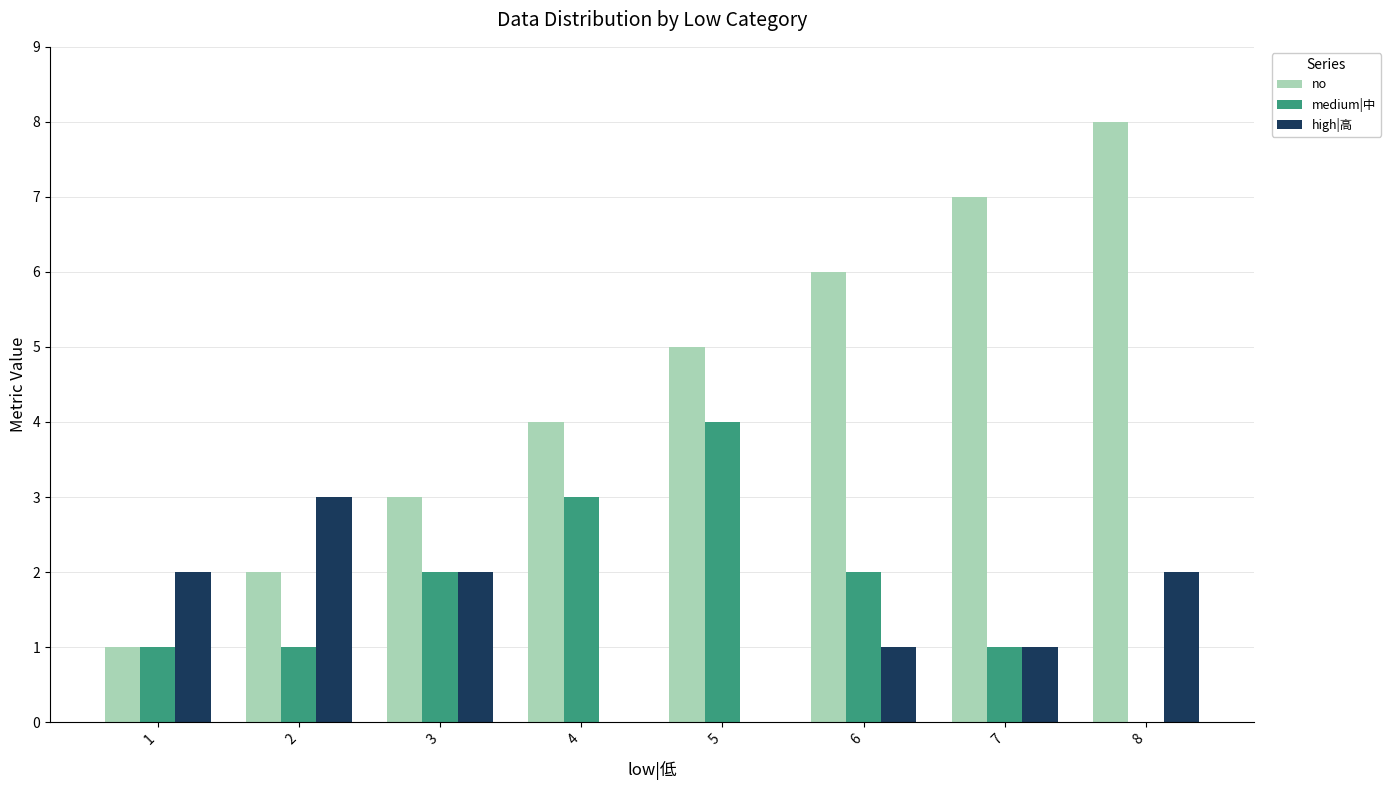

At which category is the sum across all series the highest?

8